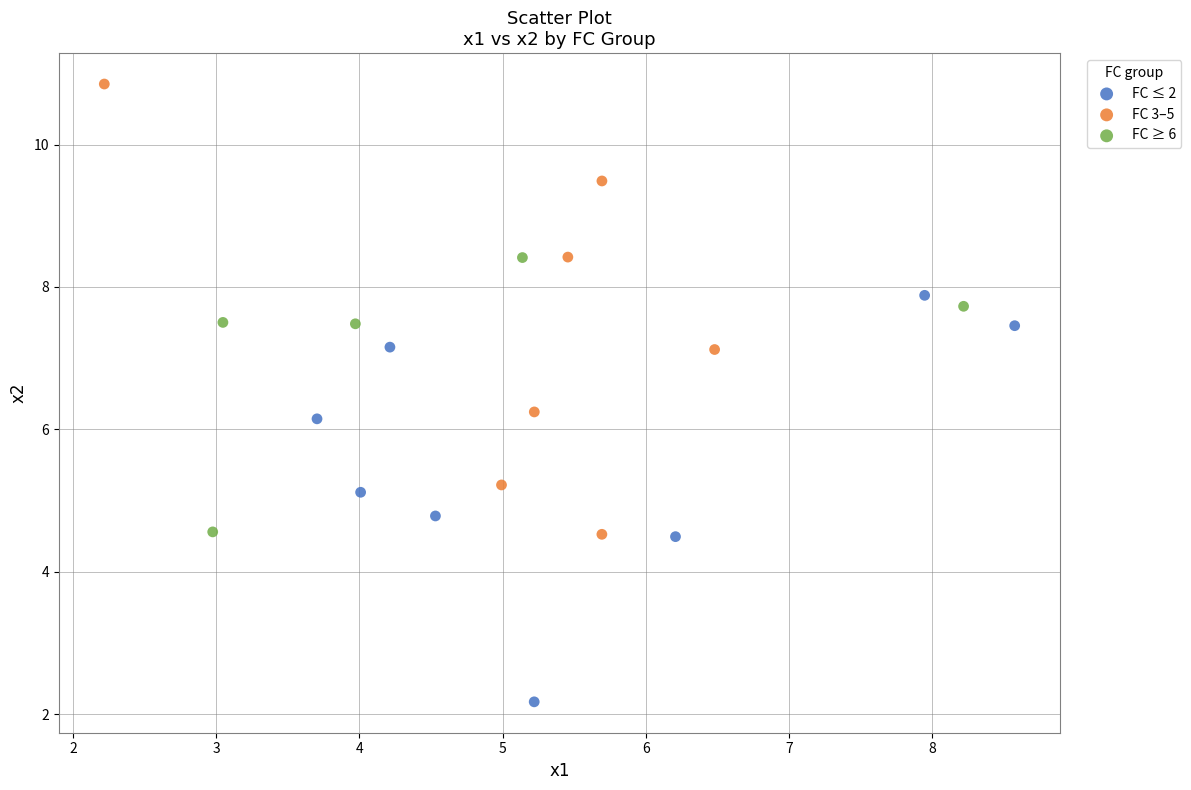

Which series contains the lowest Y value?

FC ≤ 2